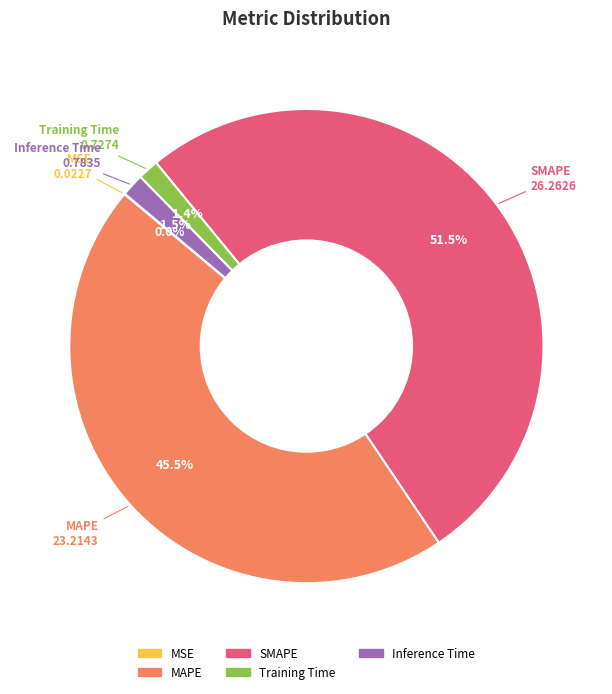

What is the largest slice in the pie chart?

SMAPE